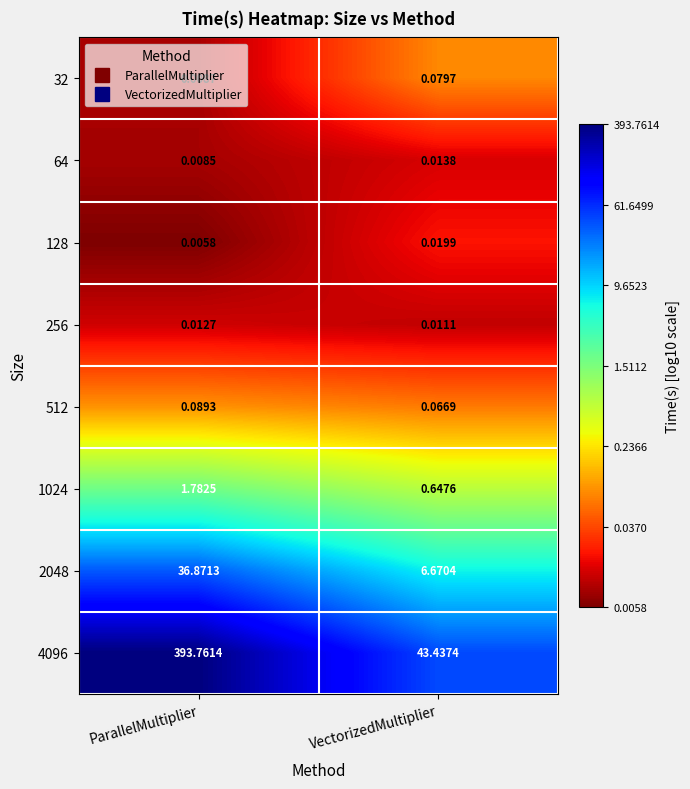

What is the total value across all series at ParallelMultiplier?

432.5